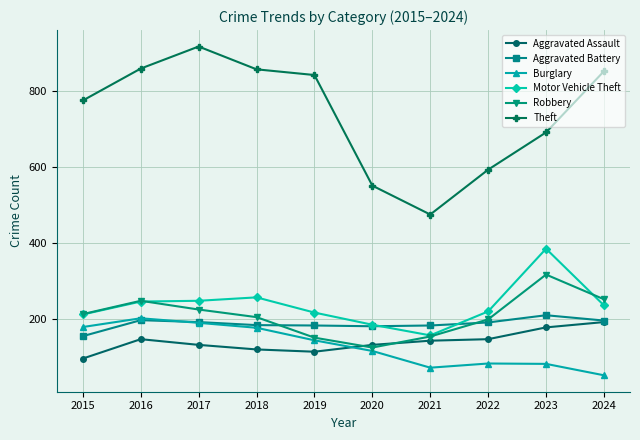

Which series changed the most between 2015 and 2016?

Theft